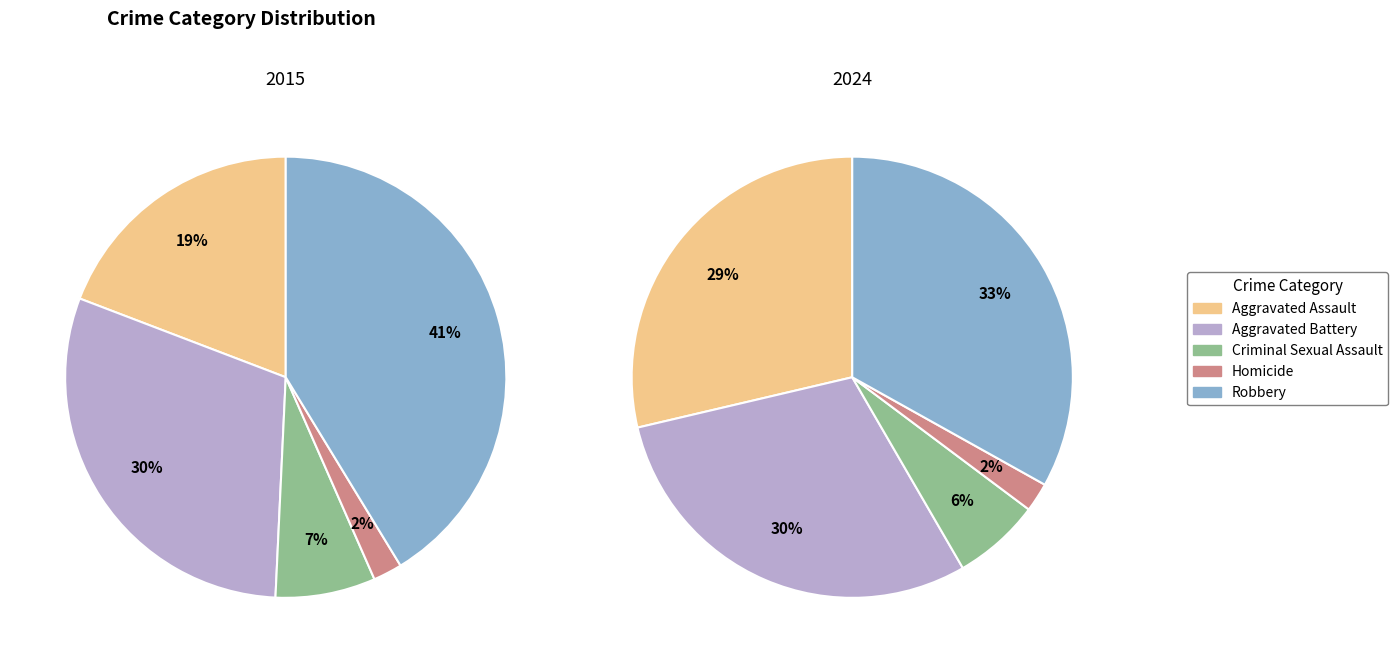

Count the number of slices in the pie.

5